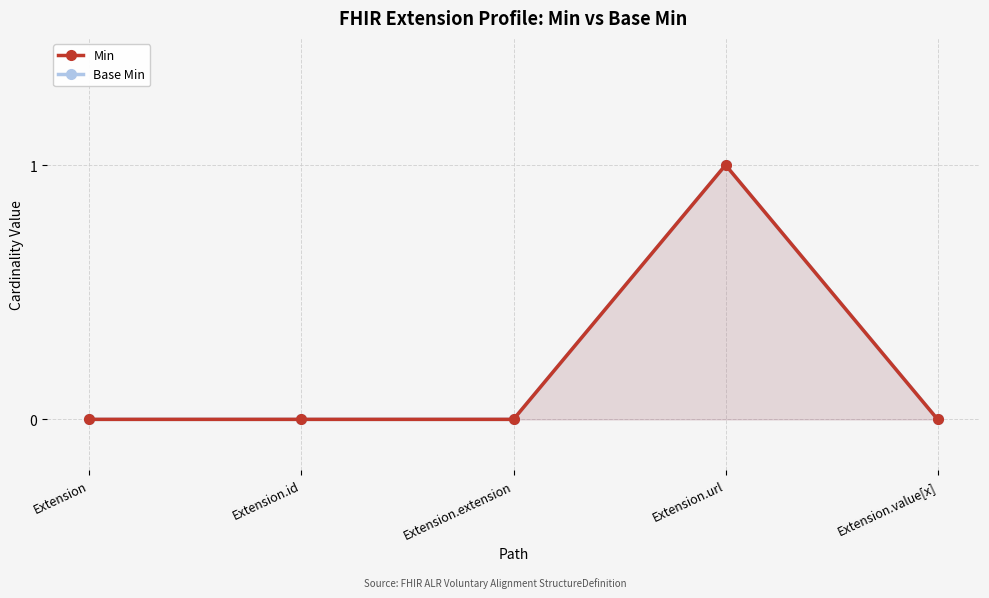

What are all the series names shown in the legend?

Min, Base Min